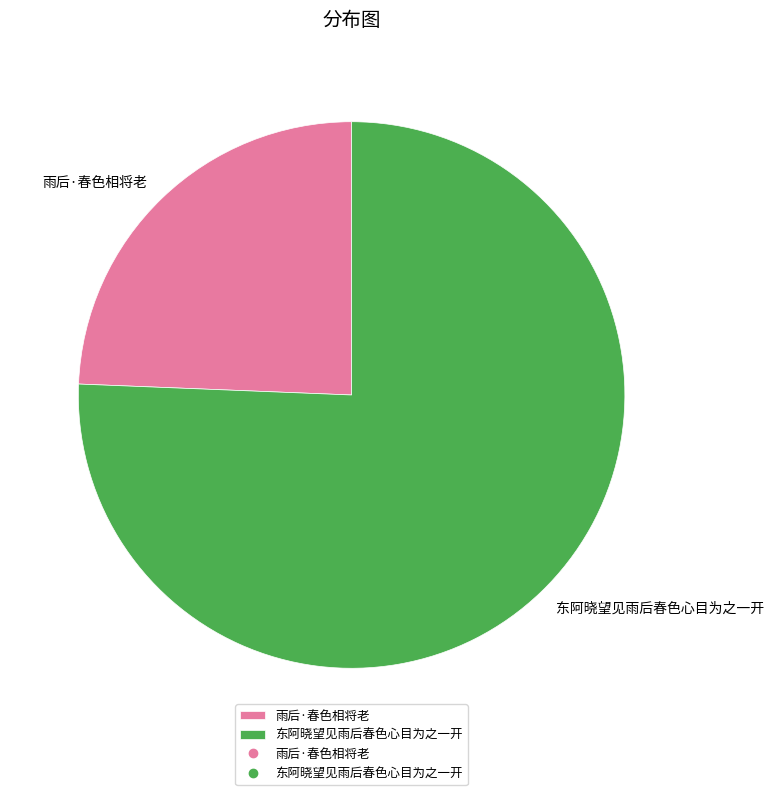

Is it true that 雨后·春色相将老 is 39% of the pie?

False